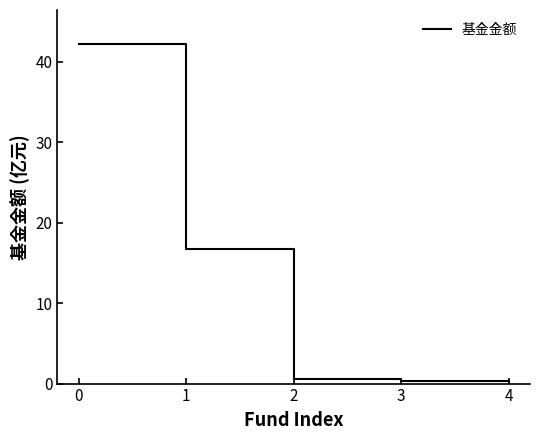

What is the minimum value shown in the chart?

0.1